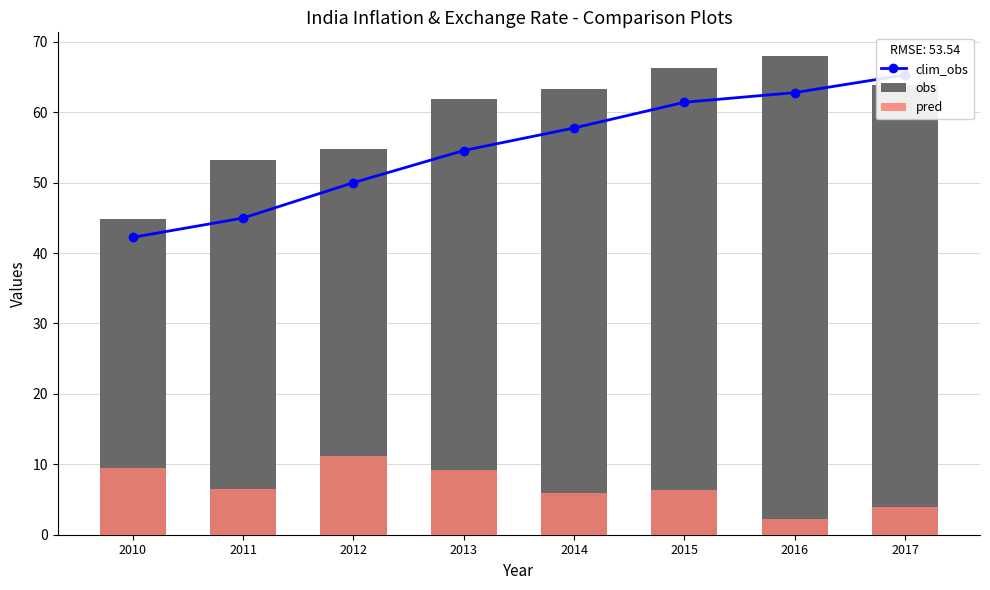

What is the maximum value shown in the chart?

68.0